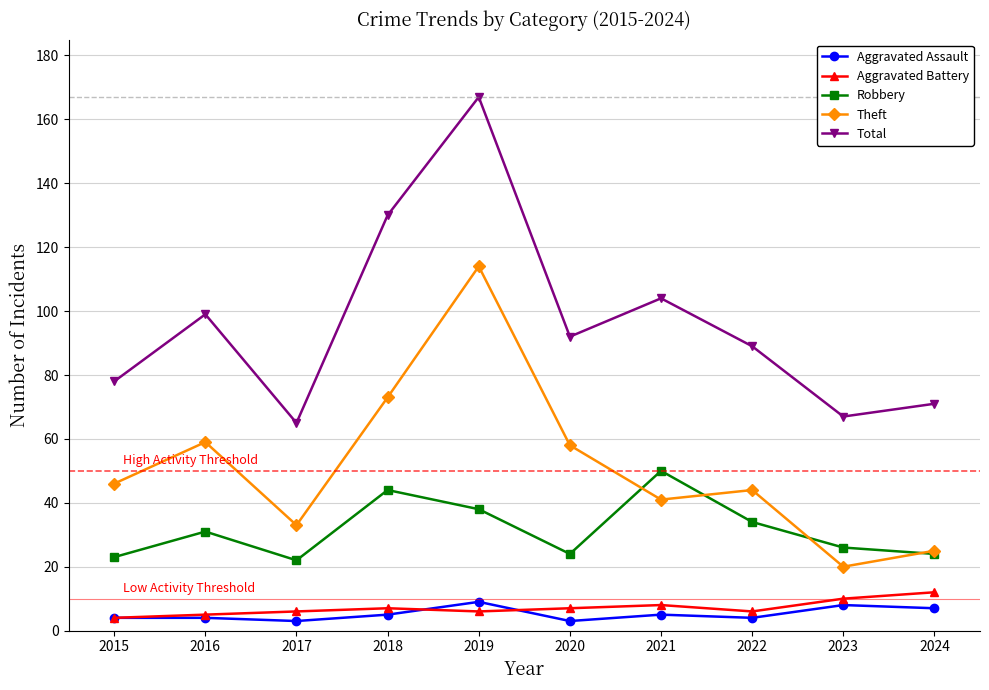

What is the minimum value for Aggravated Battery?

4